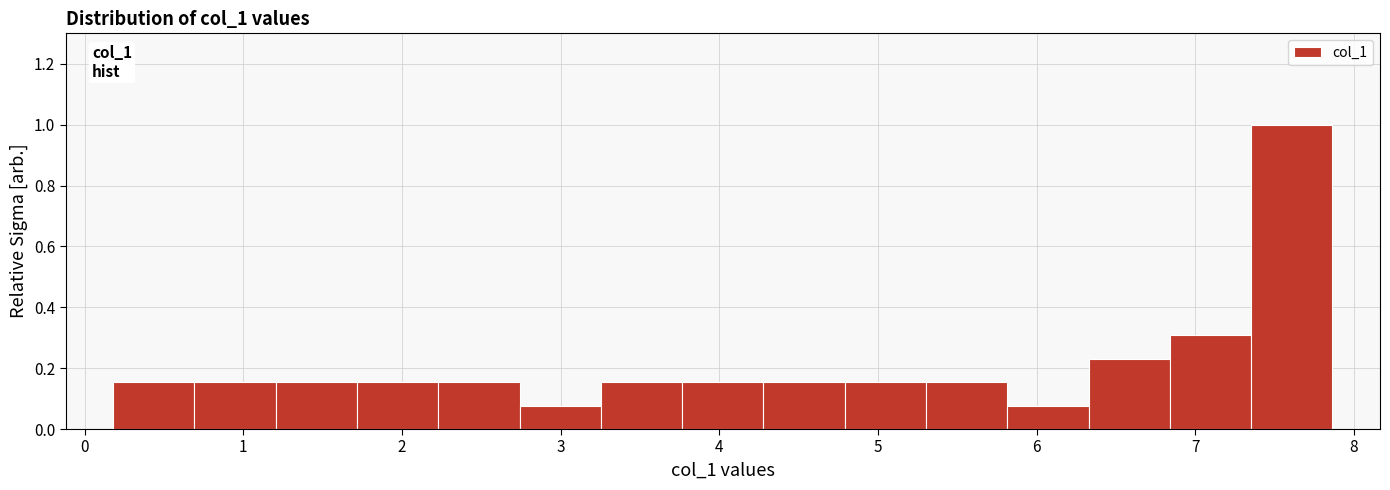

Over which range of the x-axis is the bar tallest?

7.4 to 7.9